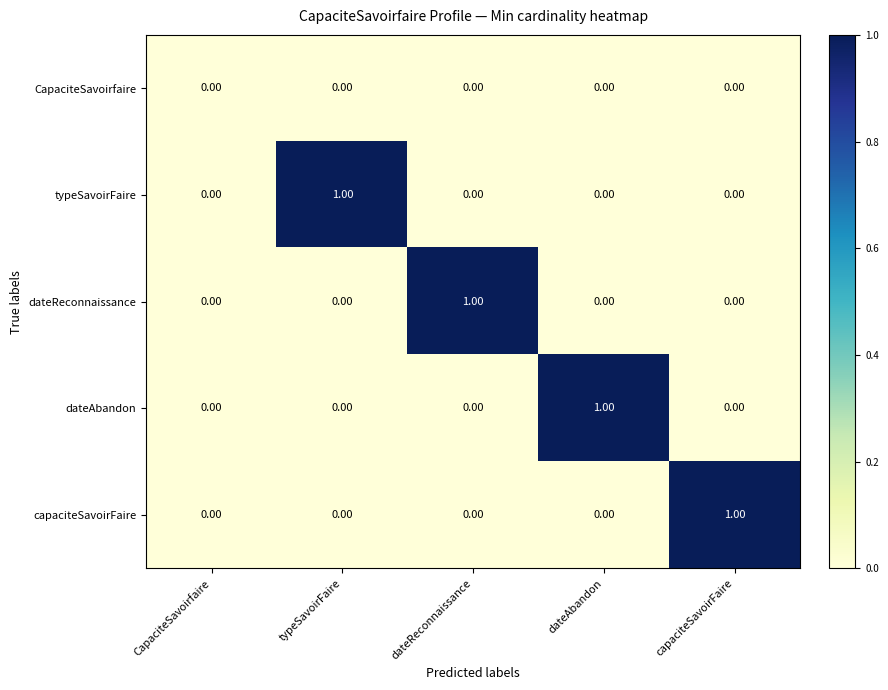

Between CapaciteSavoirfaire and typeSavoirFaire, which series saw the biggest shift?

typeSavoirFaire